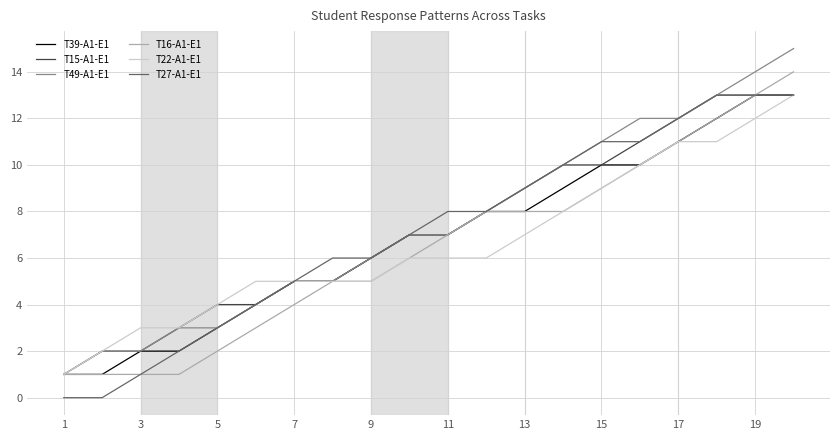

Does the chart display data point markers on the line(s)?

No